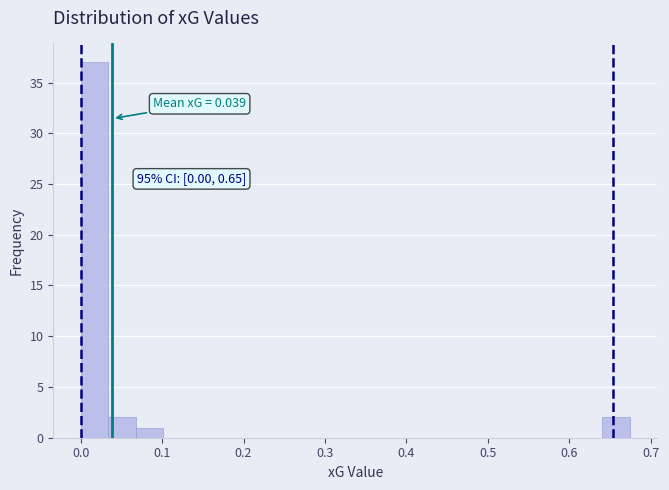

Read against the x-axis, roughly where is the centre of the tallest bar?

0.02